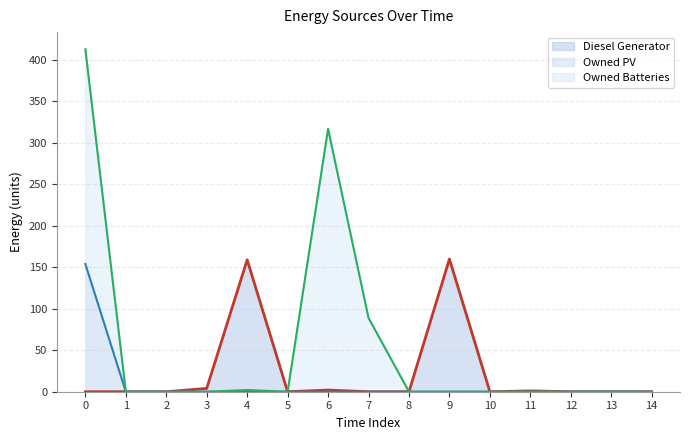

The Owned PV series shows 0 at 12. True or false?

True